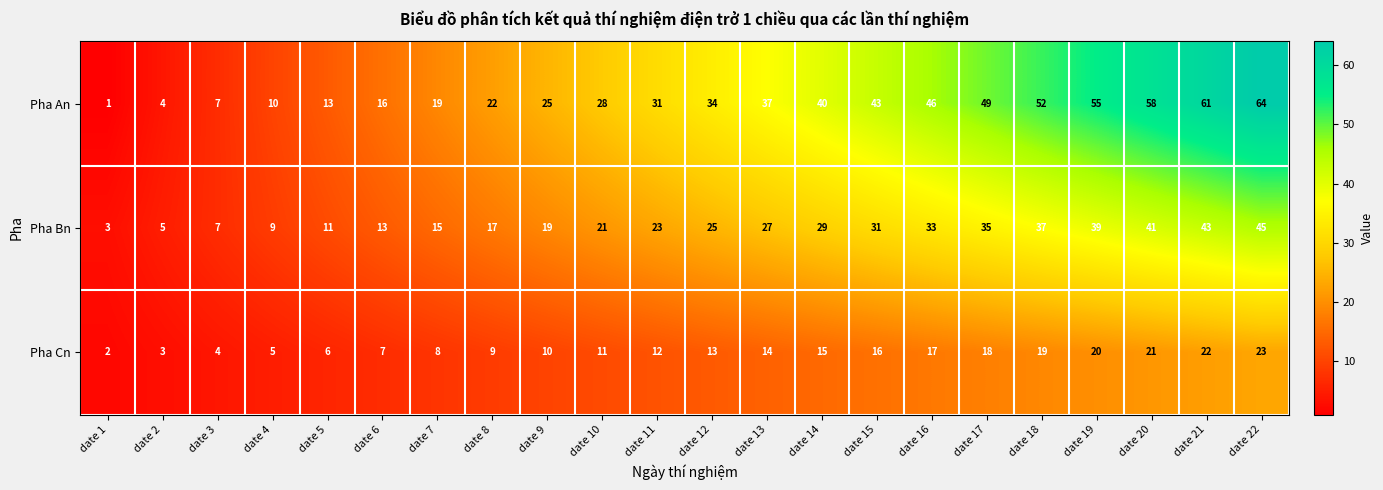

What value does the Pha An series have at date 3, to the nearest 5?

5